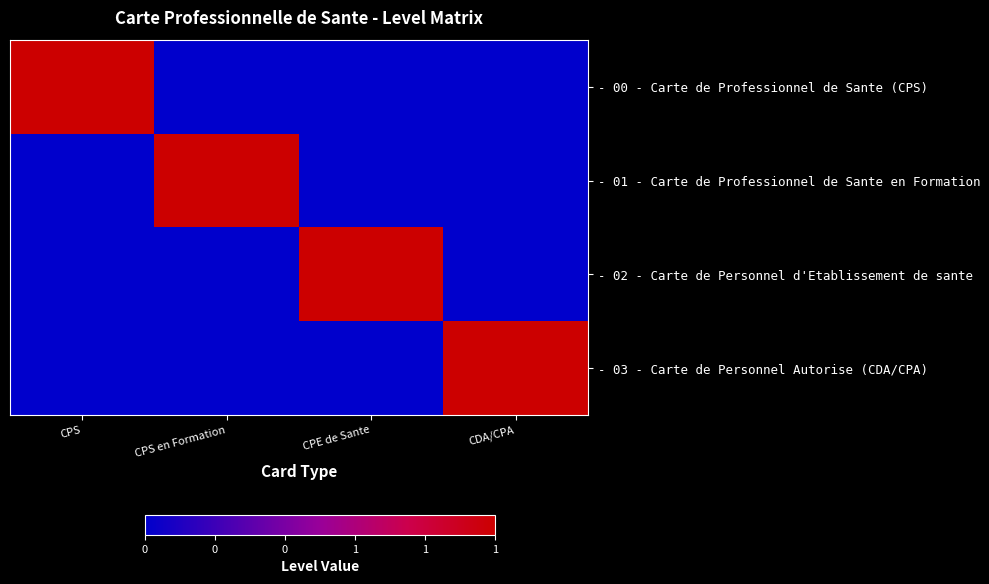

Rank the series by their maximum value, from highest to lowest.

- 00 - Carte de Professionnel de Sante (CPS), - 01 - Carte de Professionnel de Sante en Formation, - 02 - Carte de Personnel d'Etablissement de sante, - 03 - Carte de Personnel Autorise (CDA/CPA)